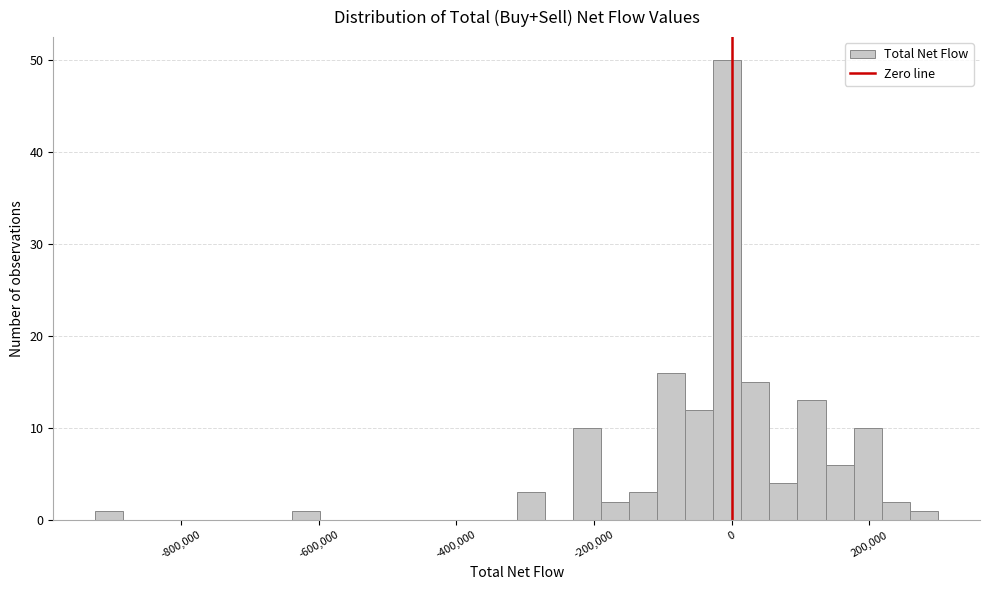

Read against the x-axis, roughly where is the centre of the tallest bar?

0